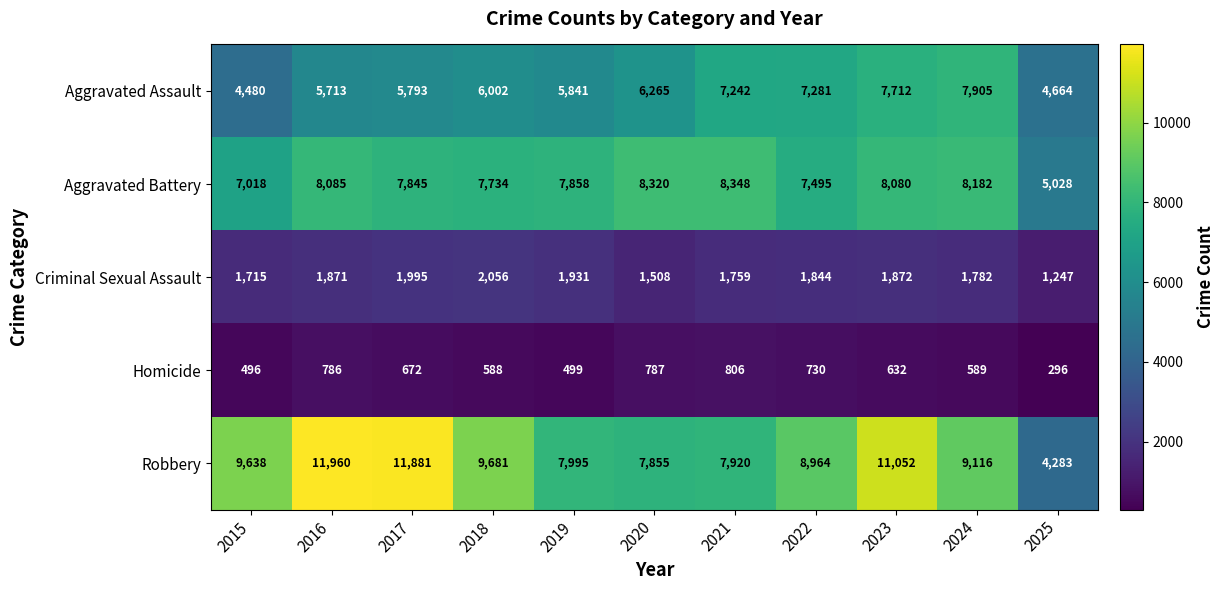

Count the number of categories in the chart.

11